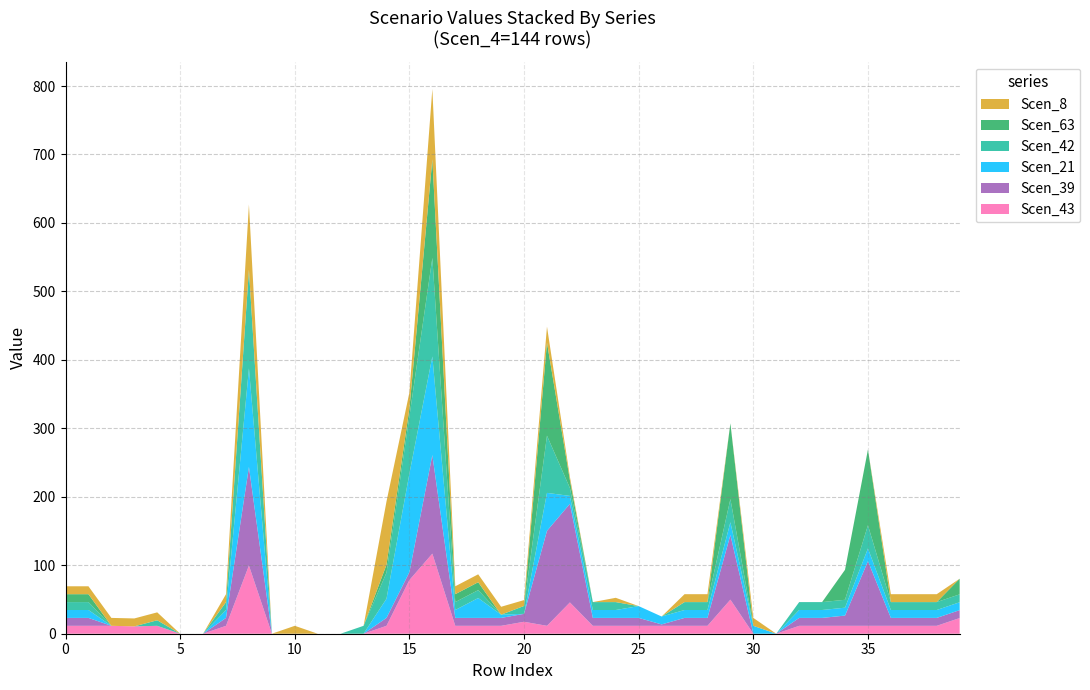

Reading right to left, extract all data points from this chart.

Scen_43: 22.9	11.6	11.6	11.6	11.6	11.6	11.6	11.6	0.0	0.0	49.8	11.6	11.6	11.6	11.6	11.6	11.6	45.7	11.6	17.5	11.6	11.6	11.6	117.0	78.4	11.6	0.0	0.0	0.0	0.0	0.0	99.6	11.6	0.0	0.0	11.6	10.8	11.6	11.6	11.6
Scen_39: 11.6	11.6	11.6	11.6	94.5	14.9	11.6	11.6	0.0	0.0	94.5	11.6	11.6	2.0	11.6	11.6	11.6	144.0	138.7	11.6	11.6	11.6	11.6	144.0	11.6	11.6	0.0	0.0	0.0	0.0	0.0	144.0	11.6	0.0	0.0	0.0	0.0	0.0	11.6	11.6
Scen_21: 11.6	11.6	11.6	11.6	18.6	11.6	11.6	11.6	0.0	11.6	18.6	11.6	11.6	11.6	17.2	11.6	11.6	11.6	55.5	0.0	4.7	29.0	11.6	144.0	144.0	28.0	0.0	0.0	0.0	0.0	0.0	144.0	11.6	0.0	0.0	0.0	0.0	0.0	11.6	11.6
Scen_42: 11.6	11.6	11.6	11.6	33.9	11.6	11.6	11.6	0.0	0.0	33.9	11.6	11.6	0.0	0.0	11.6	11.6	11.6	83.6	11.6	0.0	11.6	11.6	144.0	83.6	38.1	11.6	0.0	0.0	0.0	0.0	144.0	11.6	0.0	0.0	8.1	0.0	0.0	11.6	11.6
Scen_63: 22.8	0.0	0.0	0.0	110.6	43.8	0.0	0.0	0.0	0.0	110.6	0.0	0.0	0.0	0.0	0.0	0.0	11.6	135.9	0.0	0.0	11.6	11.6	144.0	11.6	11.6	0.0	0.0	0.0	0.0	0.0	0.0	0.0	0.0	0.0	0.0	0.0	0.0	11.6	11.6
Scen_8: 0.0	11.6	11.6	11.6	0.0	0.0	0.0	0.0	0.0	11.6	0.0	11.6	11.6	0.0	0.0	6.3	0.0	4.6	23.3	8.6	11.6	11.6	11.6	102.7	23.3	92.4	0.0	0.0	0.0	11.6	0.0	95.5	11.6	0.0	0.0	11.6	11.6	11.6	11.6	11.6